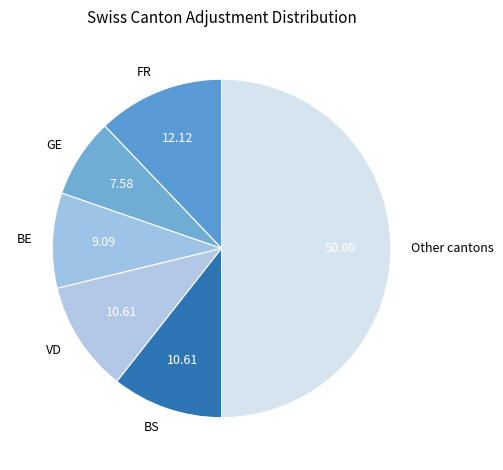

How many segments does this pie chart have?

6